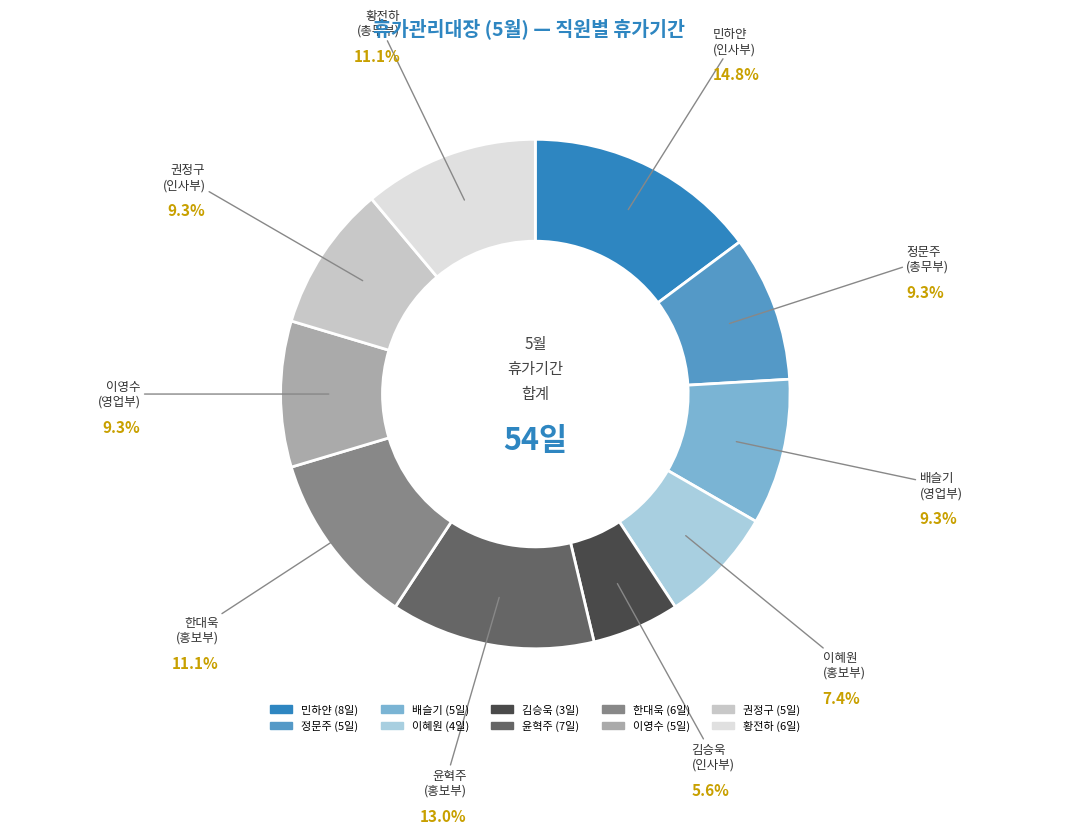

Which slice is the smallest?

김승욱